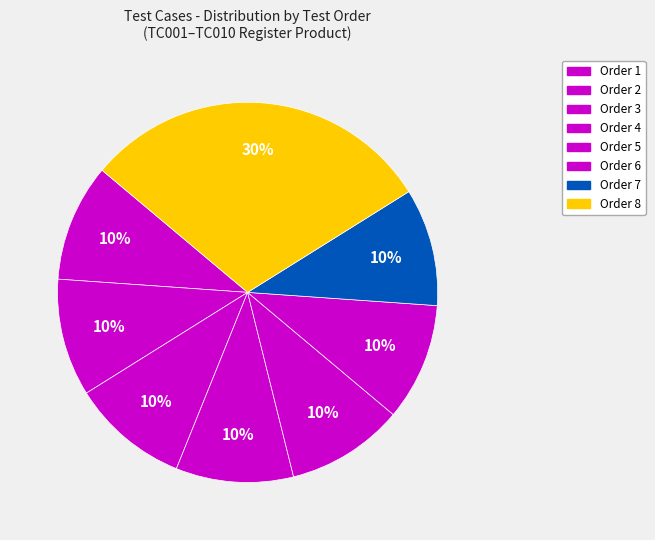

How many segments does this pie chart have?

8